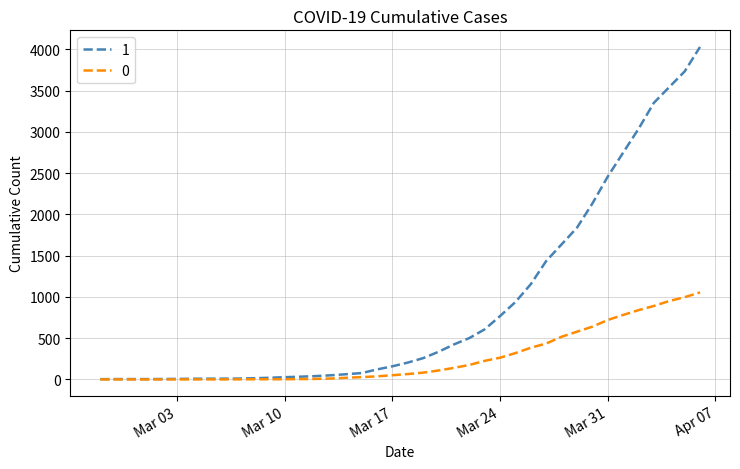

What is the average value of the 1 series?

895